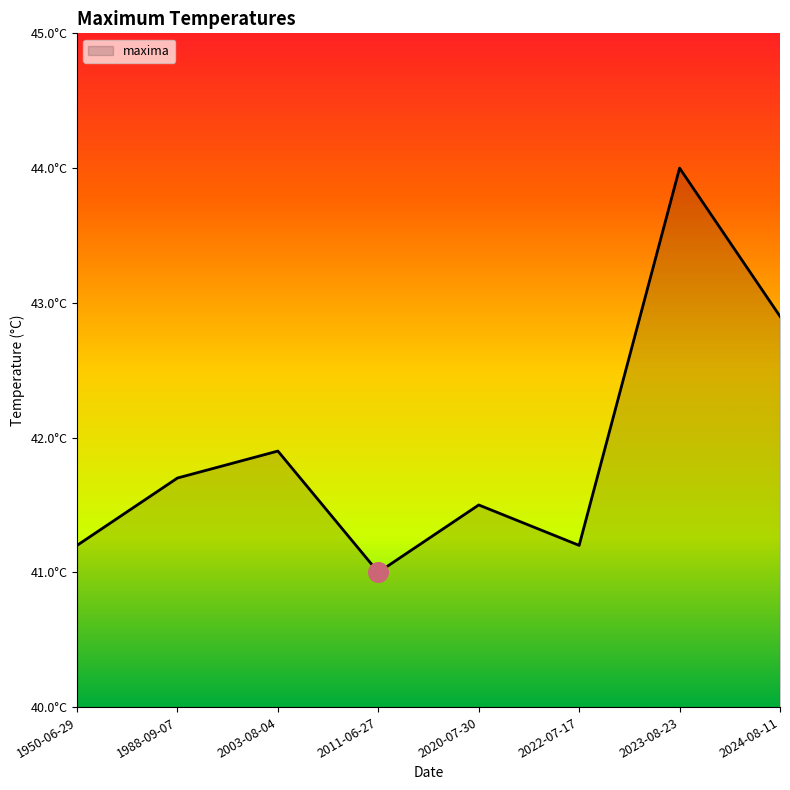

Between 2011-06-27 and 2023-08-23, which is larger?

2023-08-23